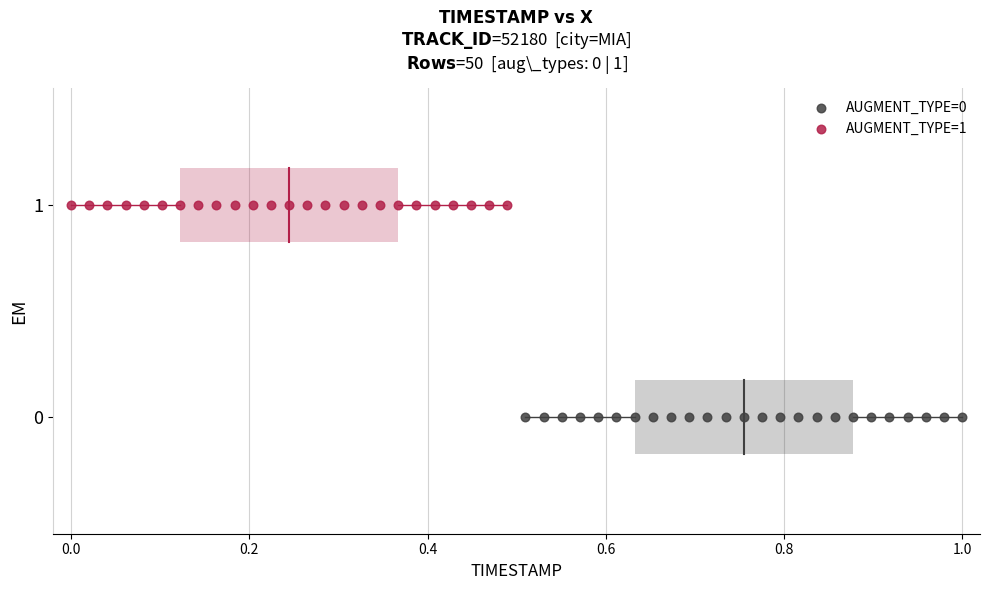

Which series reaches the maximum Y coordinate?

AUGMENT_TYPE=1